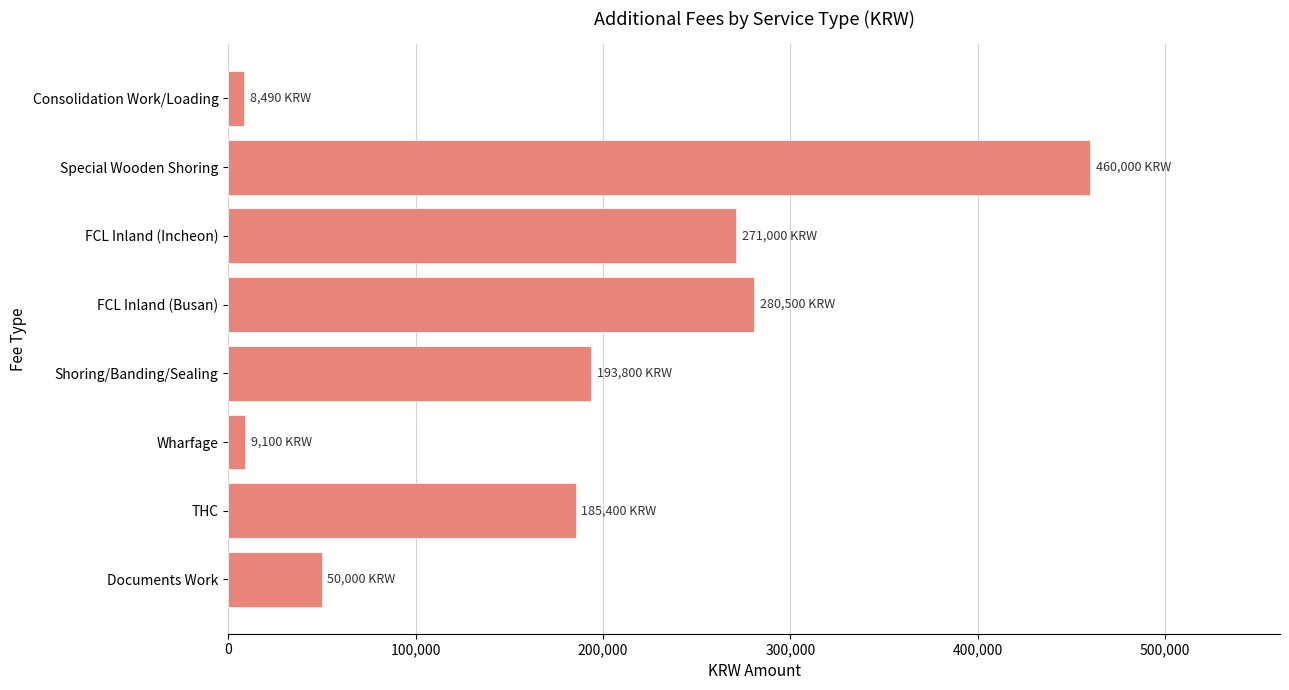

Which has a higher value, Shoring/Banding/Sealing or Consolidation Work/Loading?

Shoring/Banding/Sealing